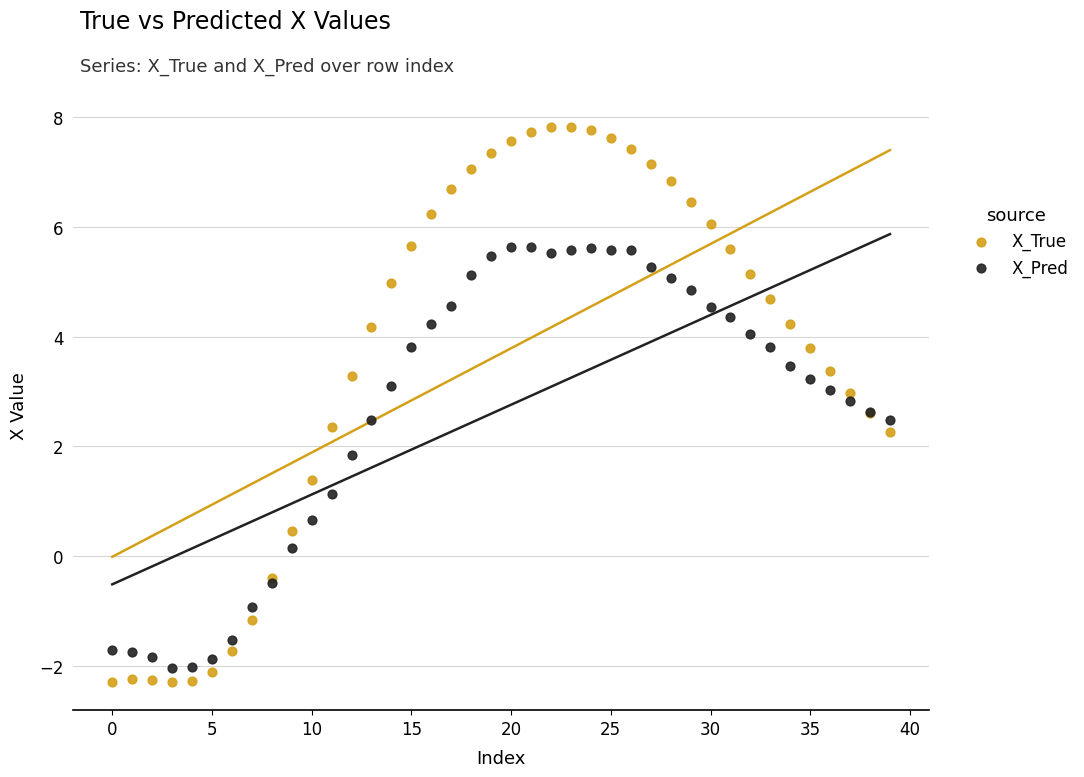

Which series reaches the maximum Y coordinate?

X_True